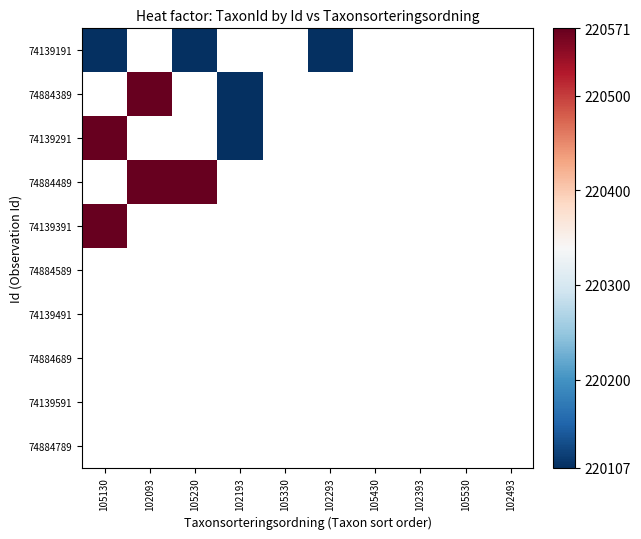

Which has a higher value, 102293 or 102093?

102093